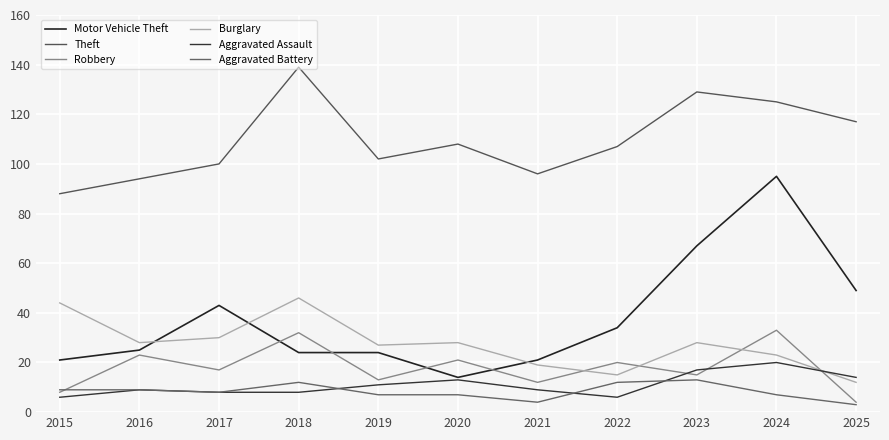

Reading left to right, list all the values displayed in this chart.

Motor Vehicle Theft: 2015=21	2016=25	2017=43	2018=24	2019=24	2020=14	2021=21	2022=34	2023=67	2024=95	2025=49
Theft: 2015=88	2016=94	2017=100	2018=139	2019=102	2020=108	2021=96	2022=107	2023=129	2024=125	2025=117
Robbery: 2015=8	2016=23	2017=17	2018=32	2019=13	2020=21	2021=12	2022=20	2023=15	2024=33	2025=4
Burglary: 2015=44	2016=28	2017=30	2018=46	2019=27	2020=28	2021=19	2022=15	2023=28	2024=23	2025=12
Aggravated Assault: 2015=6	2016=9	2017=8	2018=8	2019=11	2020=13	2021=9	2022=6	2023=17	2024=20	2025=14
Aggravated Battery: 2015=9	2016=9	2017=8	2018=12	2019=7	2020=7	2021=4	2022=12	2023=13	2024=7	2025=3